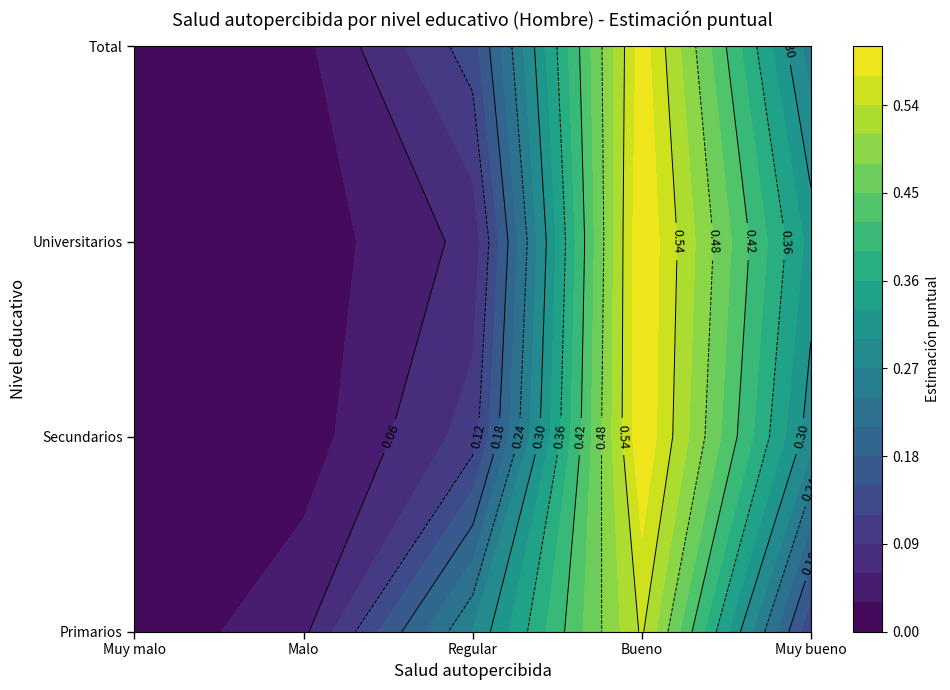

Between Bueno and Muy bueno, which is larger?

Bueno